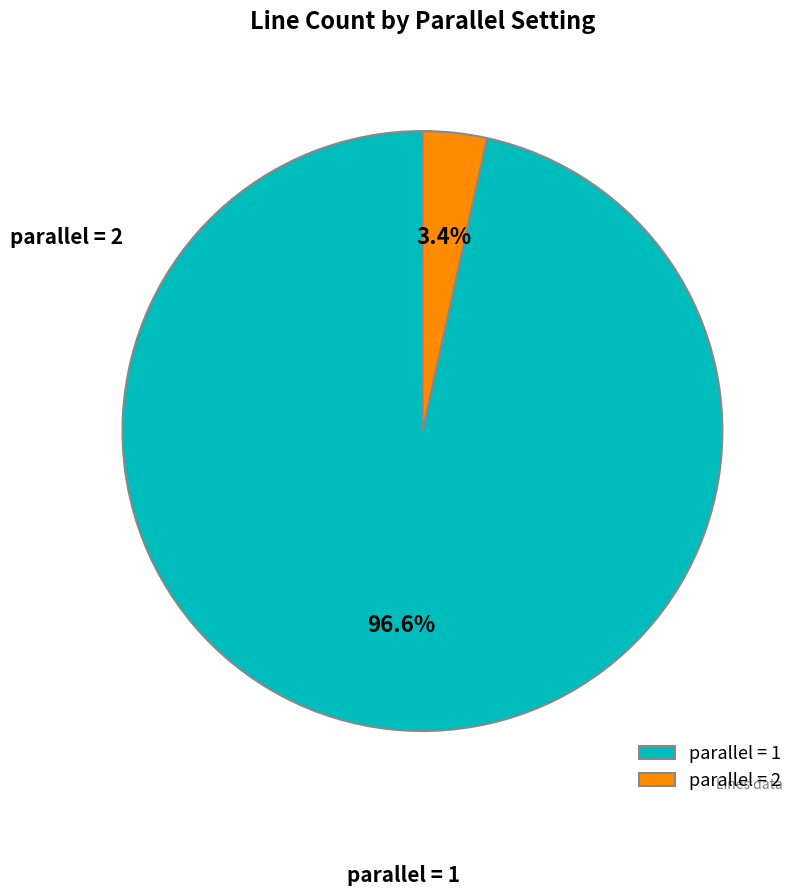

Is the sum of parallel = 1 and parallel = 2 greater than half?

Yes